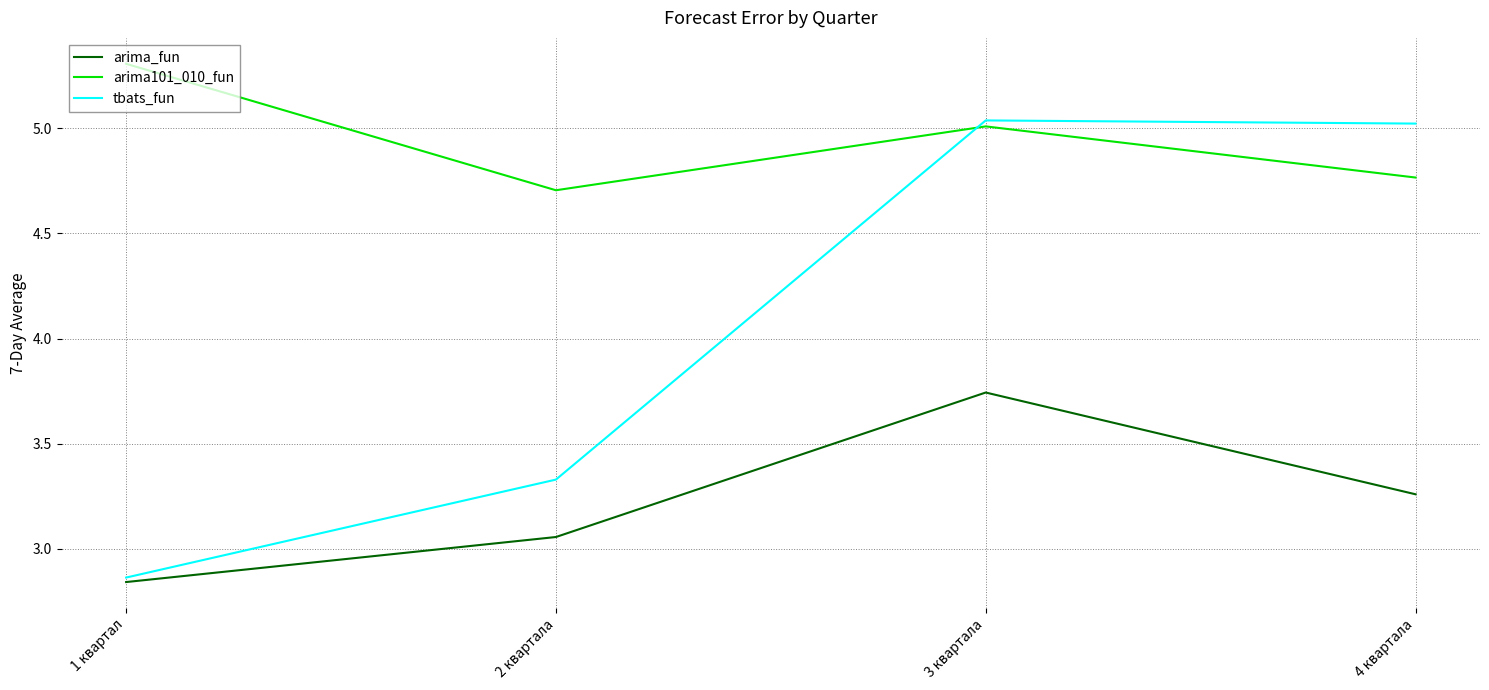

Where is tbats_fun nearest to the value 3?

1 квартал